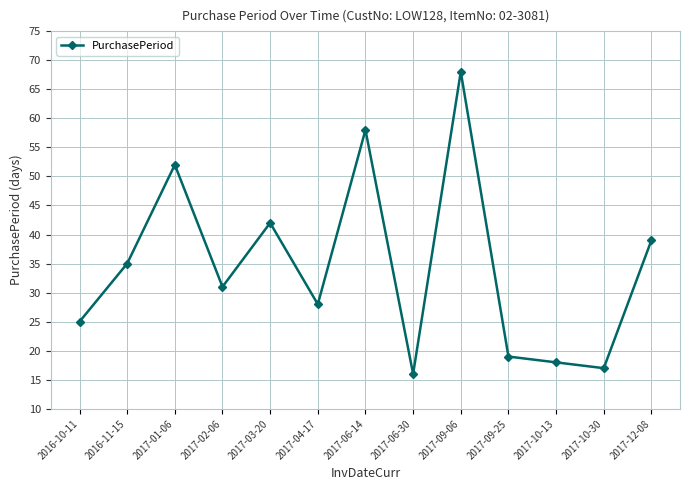

Between 2017-03-20 and 2017-12-08, which is larger?

2017-03-20